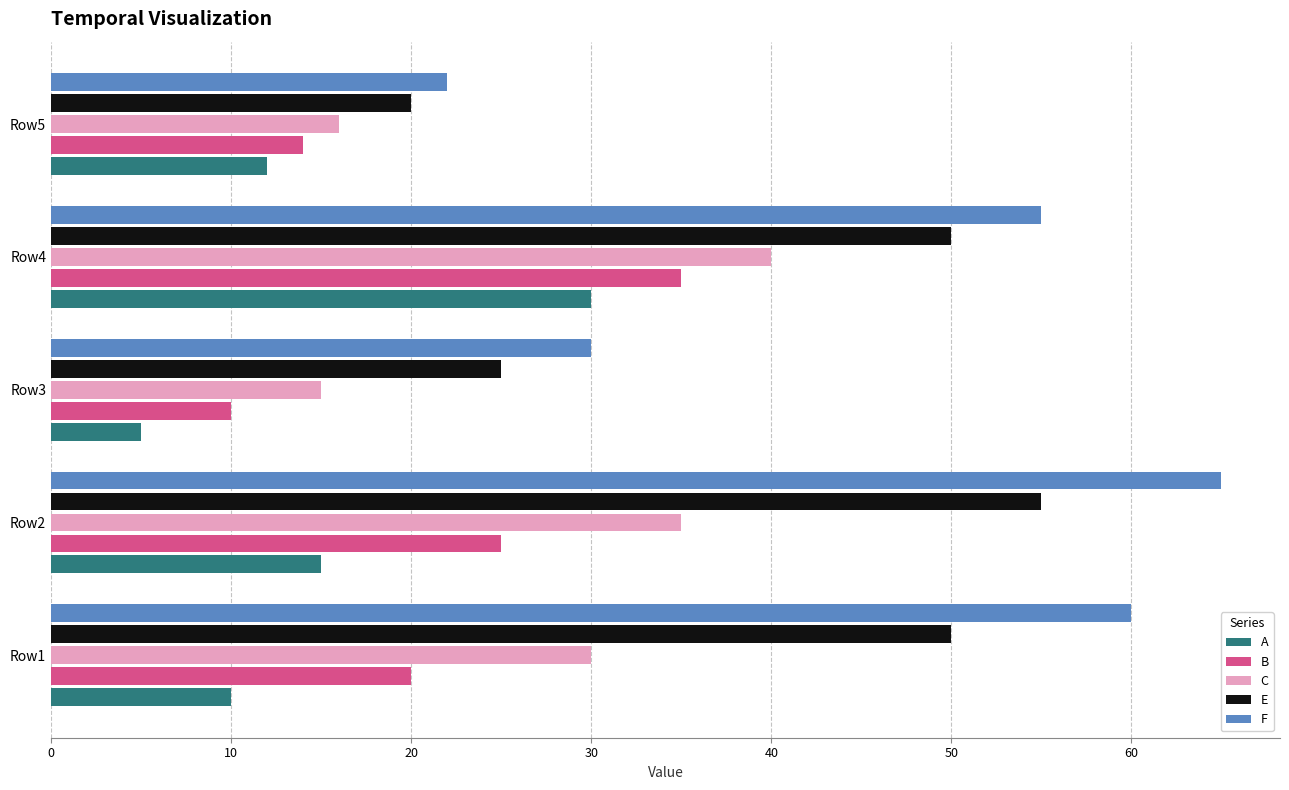

Rank the series by their maximum value, from lowest to highest.

A, B, C, E, F